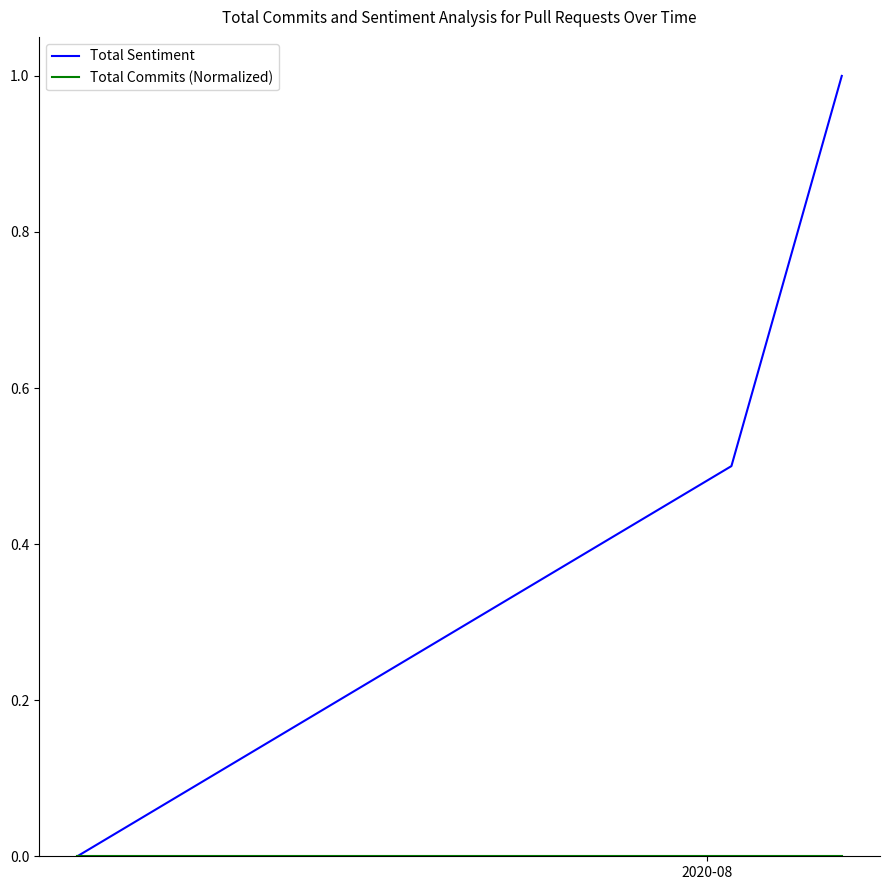

Which series has the largest range (max minus min)?

Total Sentiment